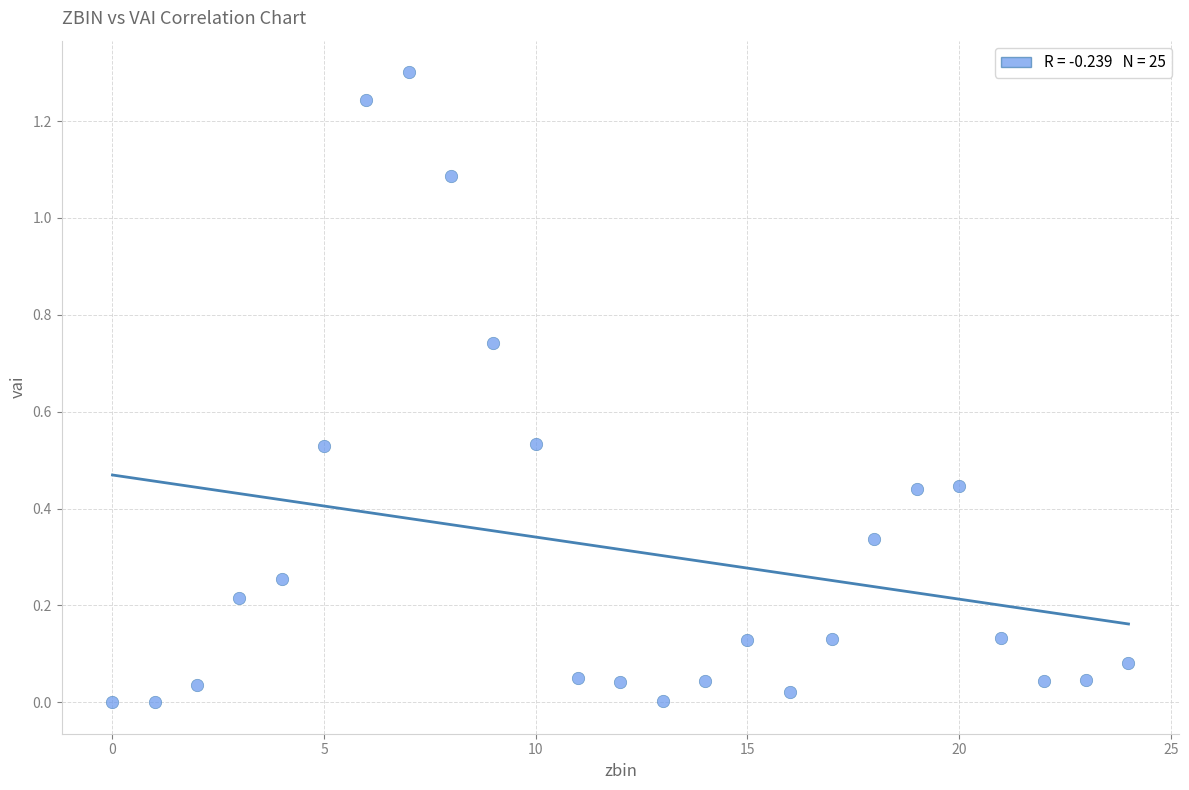

What is the range of Y values (max minus min)?

1.3